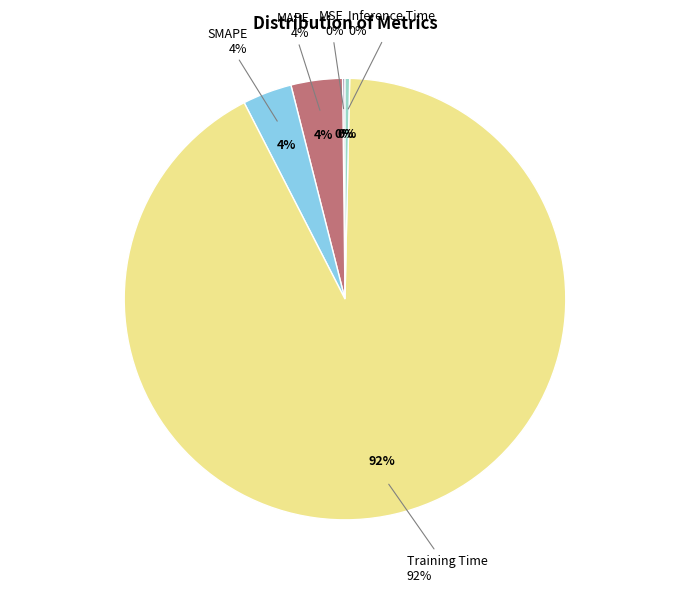

Which slice is the smallest?

MSE